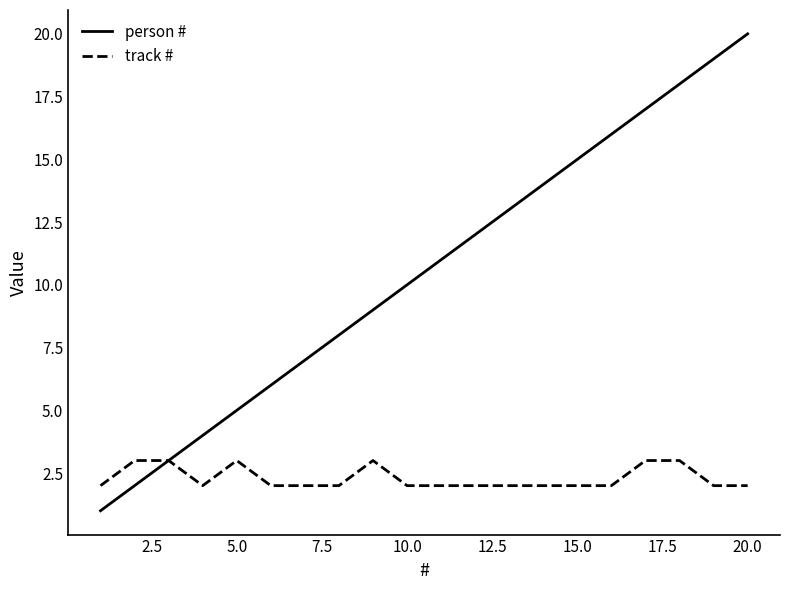

List the series in order of their overall mean, lowest first.

track #, person #